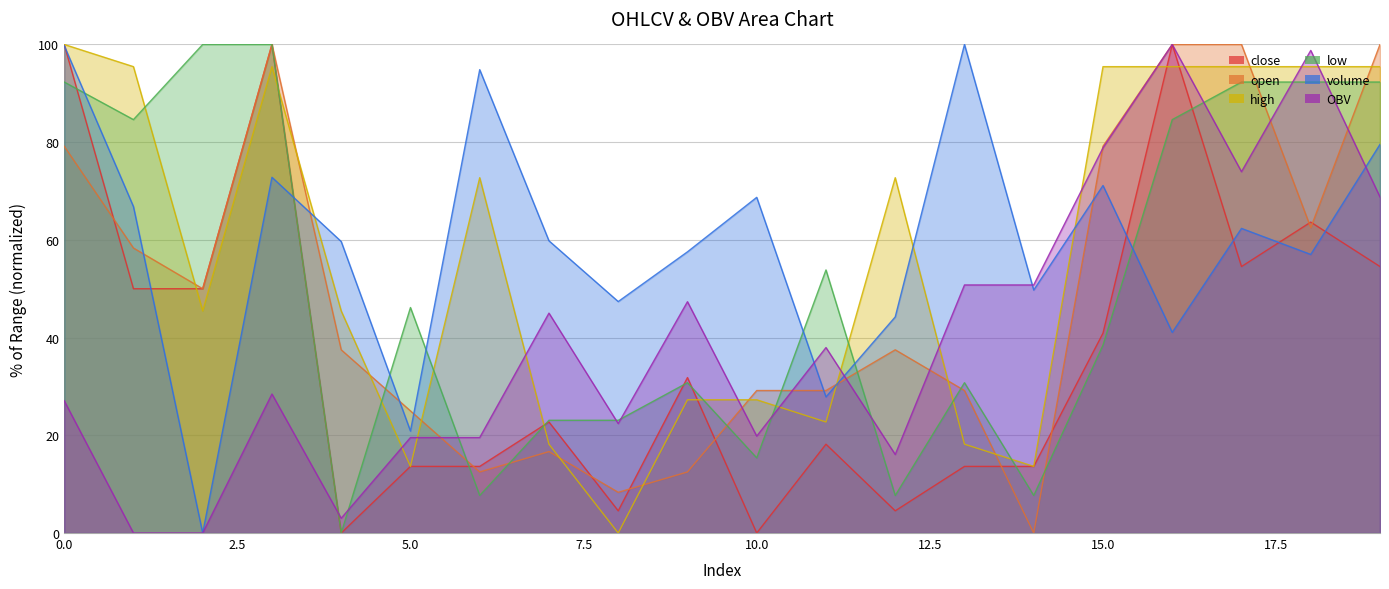

Which series has the largest total across all categories?

volume